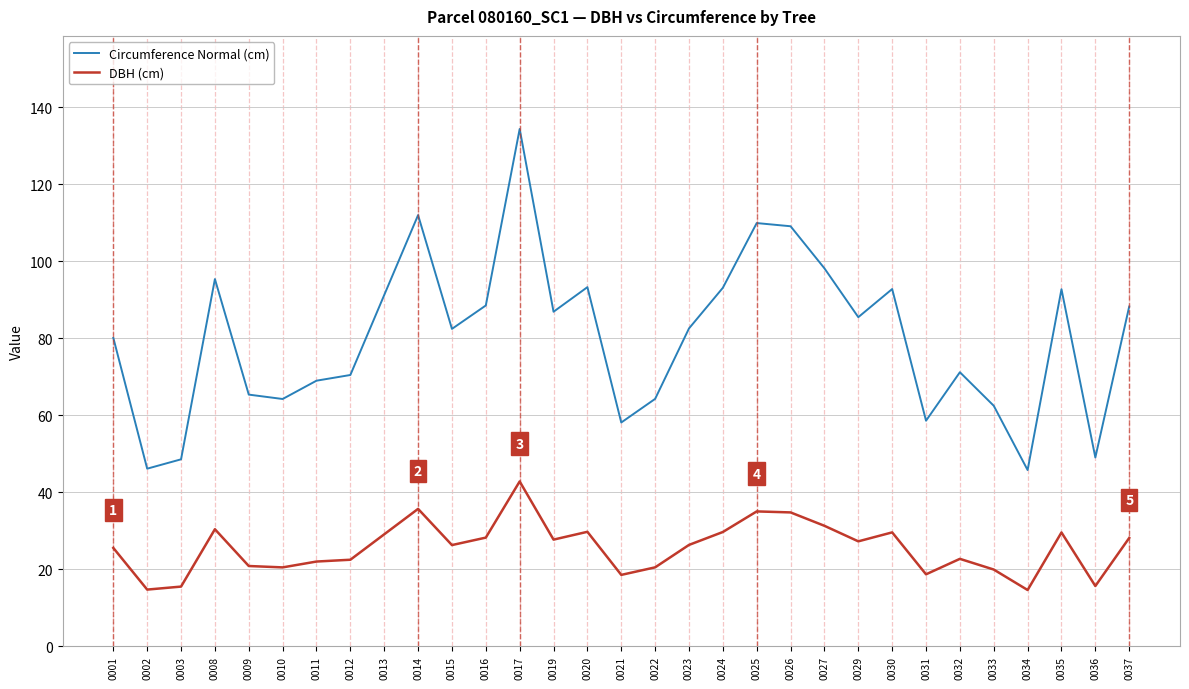

Which category has the highest value in the DBH (cm) series?

0017